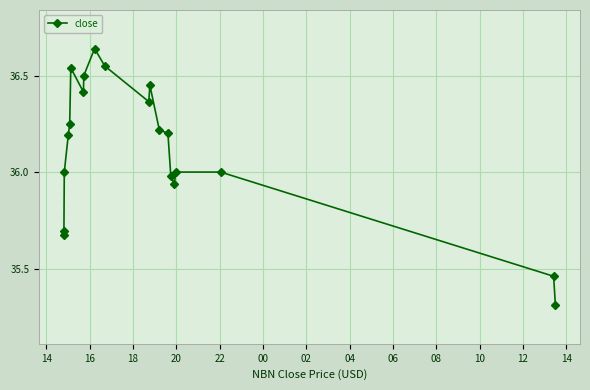

What is the smallest value displayed?

35.3